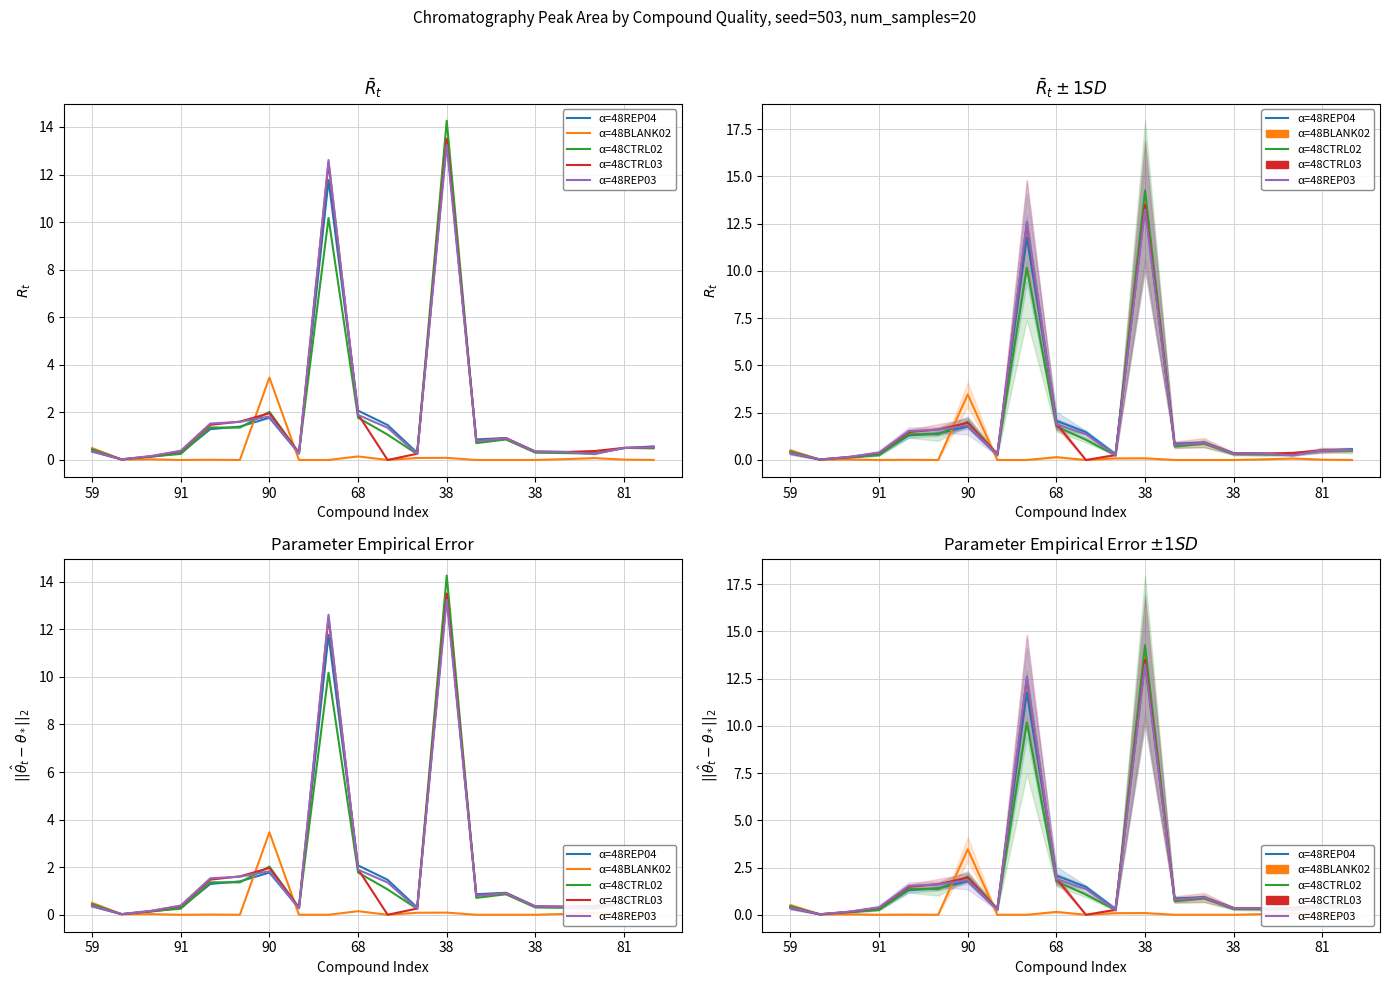

True or false: 48REP04 has more than 1 points higher than both neighbors.

True